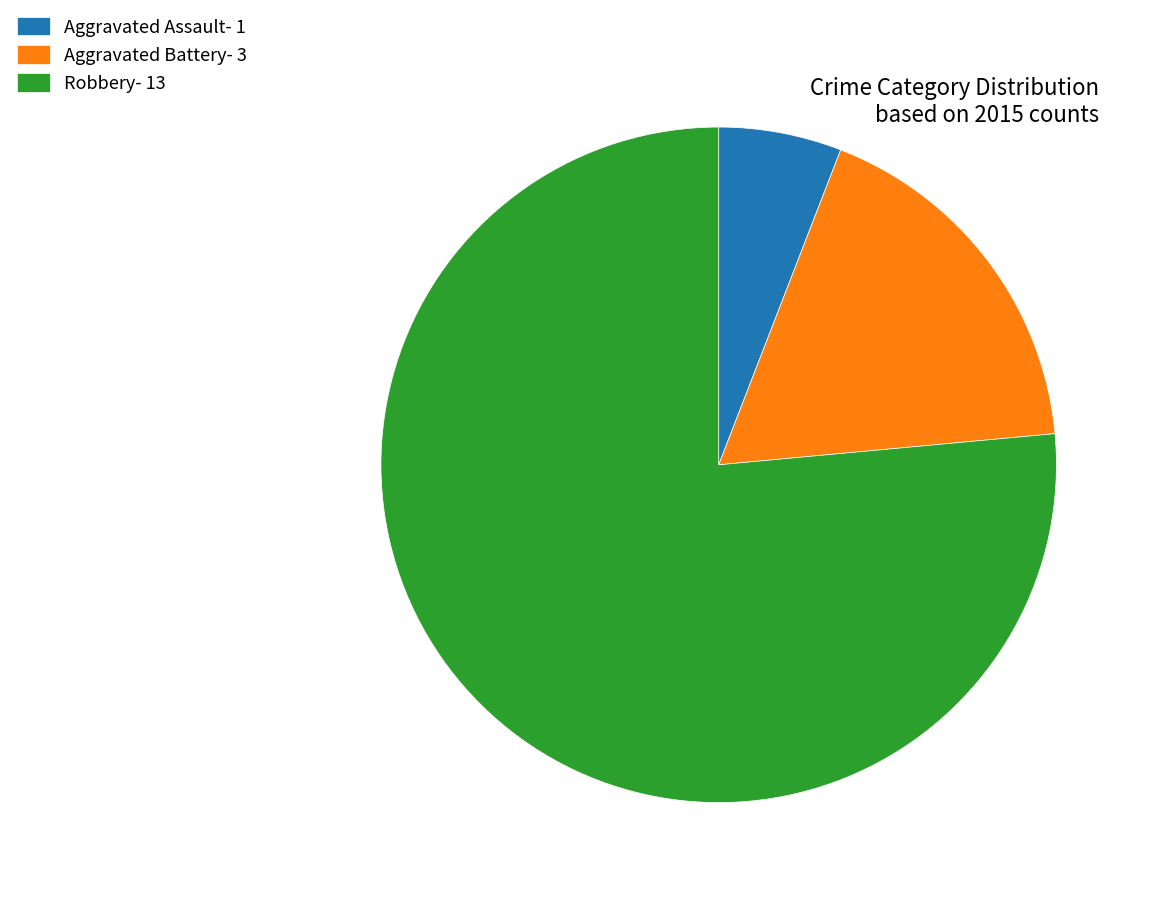

Which slice represents more than half of the pie?

Robbery